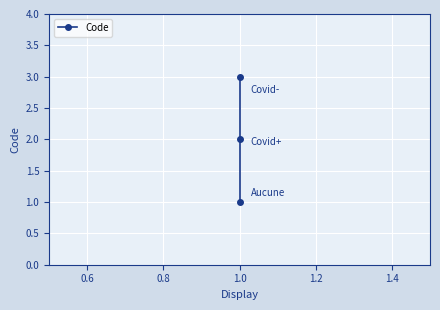

Approximately how many times larger is the value at 0.8 compared to 0.4?

3.0